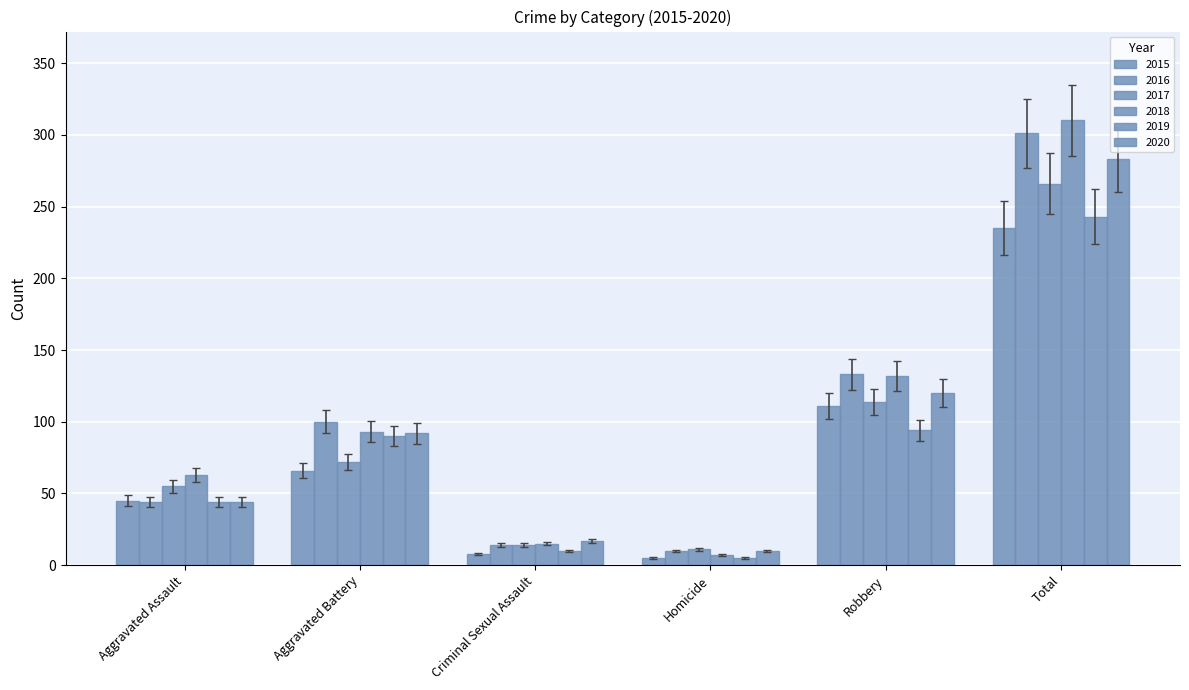

How many series are shown in this chart?

6